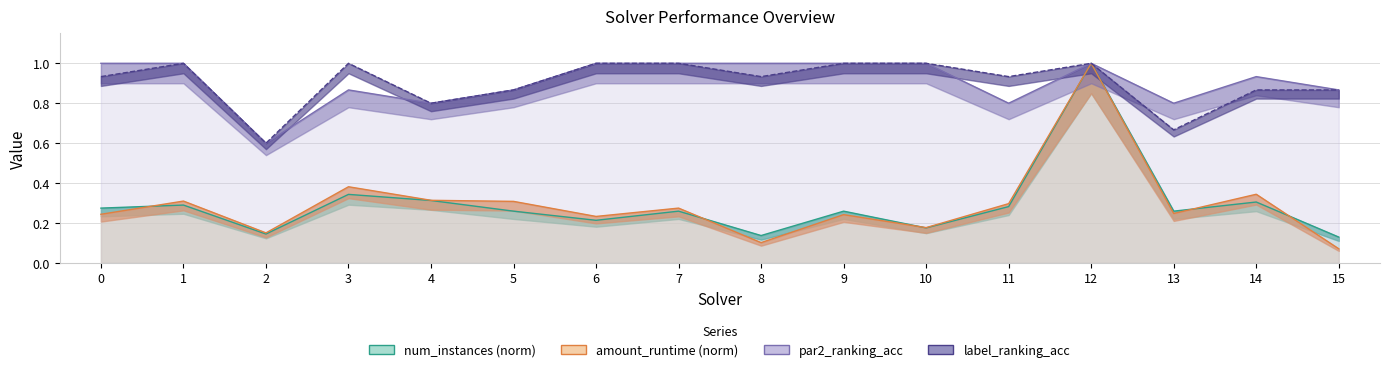

At how many categories does at least one series exceed 0?

16